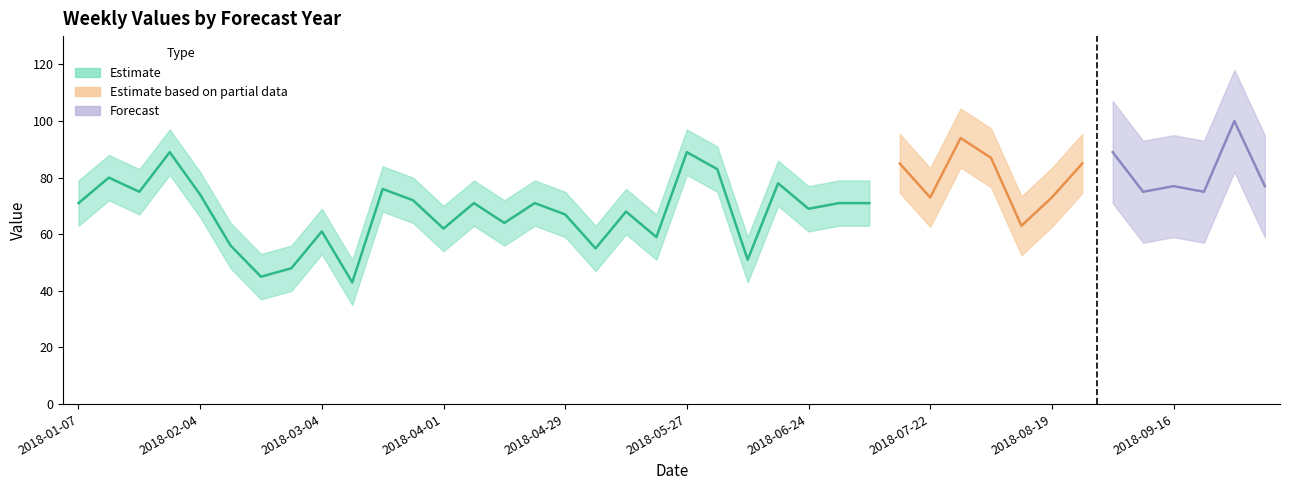

How many lines are shown in the chart?

4